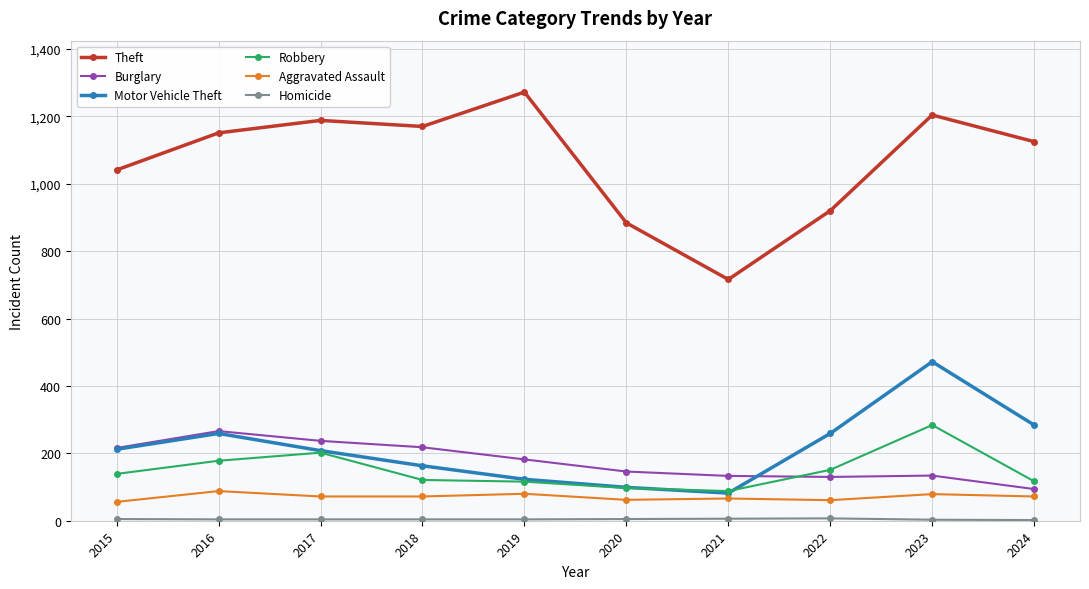

True or false: Robbery has more than 1 interior local peaks.

True